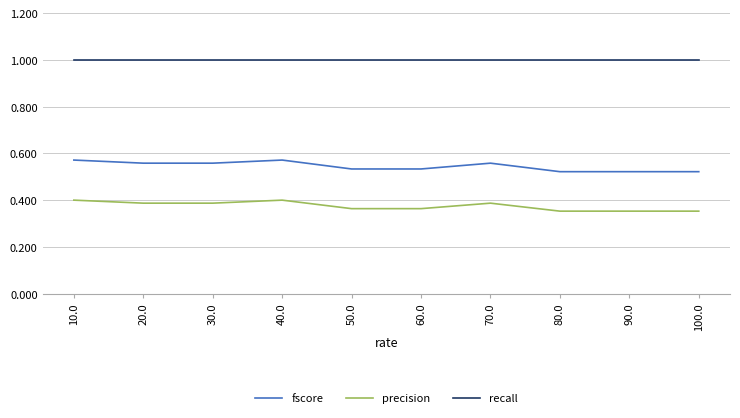

Rank the series by their average value, from highest to lowest.

recall, fscore, precision